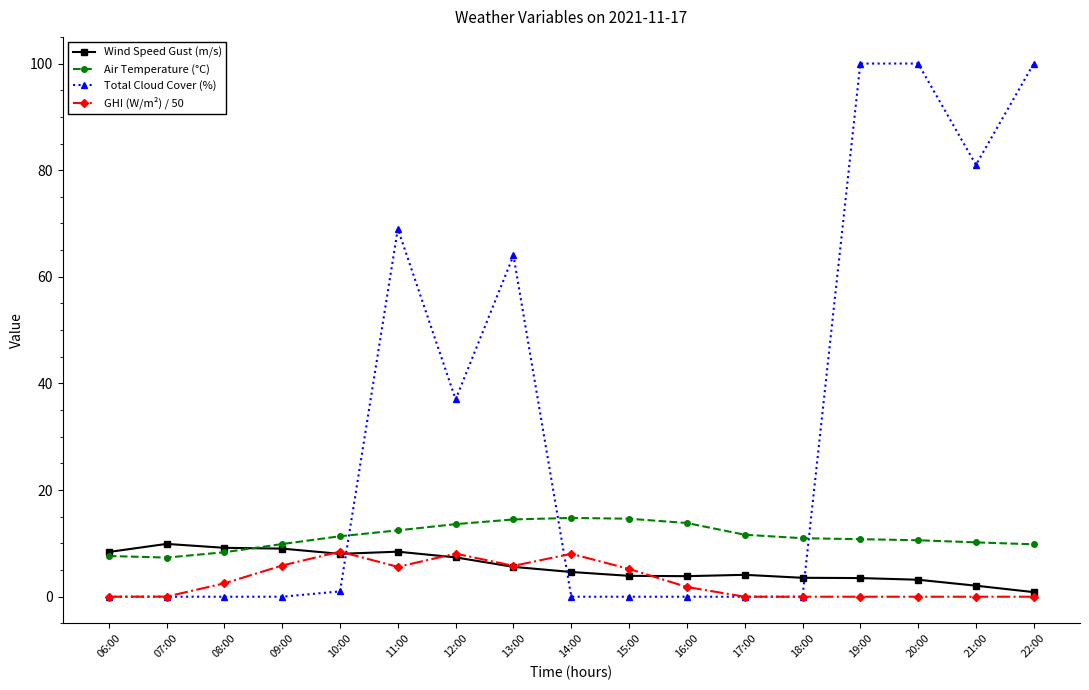

How many times do Total Cloud Cover (%) and Air Temperature (°C) cross each other?

3